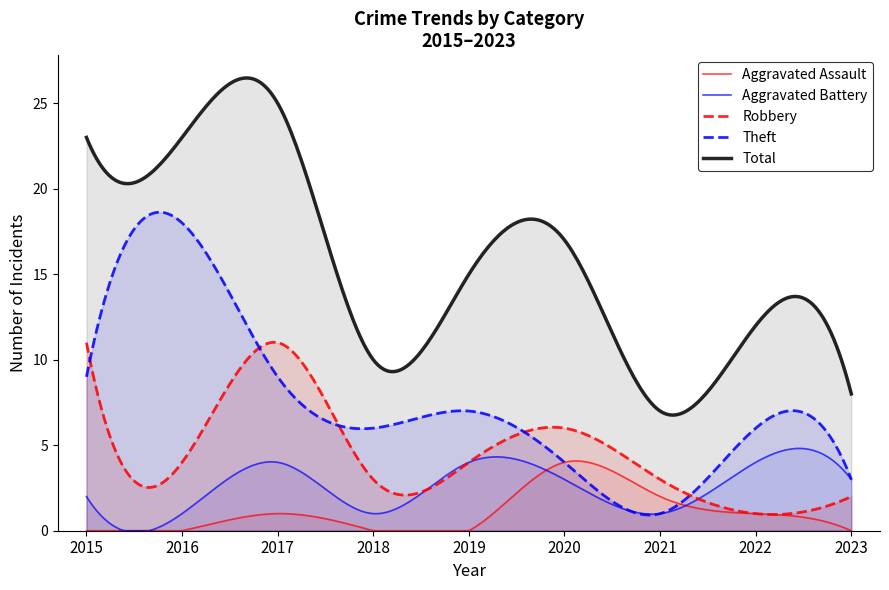

Reading right to left, list all the values displayed in this chart.

Aggravated Assault: 0	1	2	4	0	0	1	0	0
Aggravated Battery: 3	4	1	3	4	1	4	1	2
Robbery: 2	1	3	6	4	3	11	4	11
Theft: 3	6	1	4	7	6	9	18	9
Total: 8	12	7	17	15	10	25	23	23